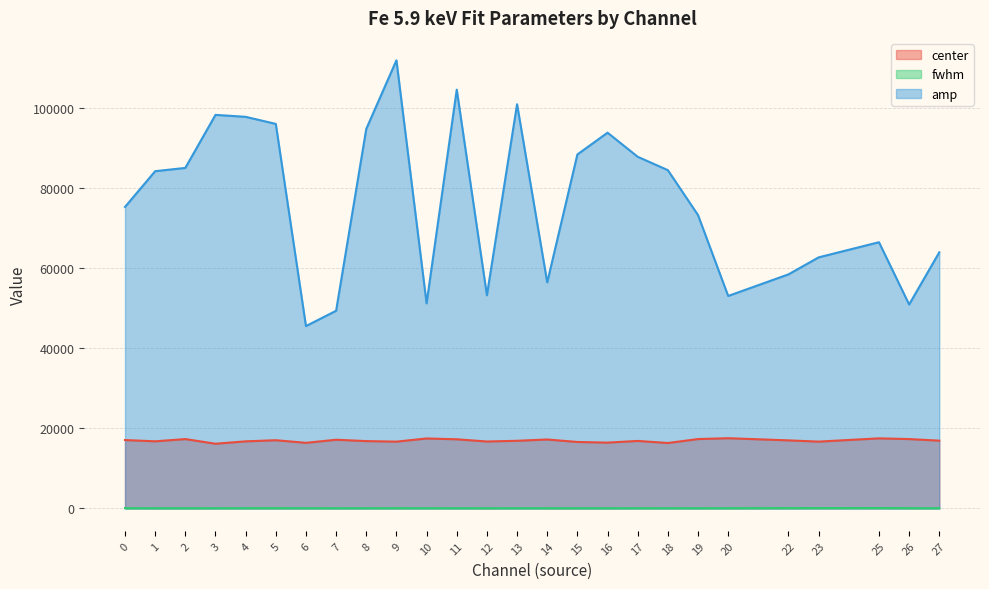

What is the difference between the maximum and minimum values in the center series?

1375.1